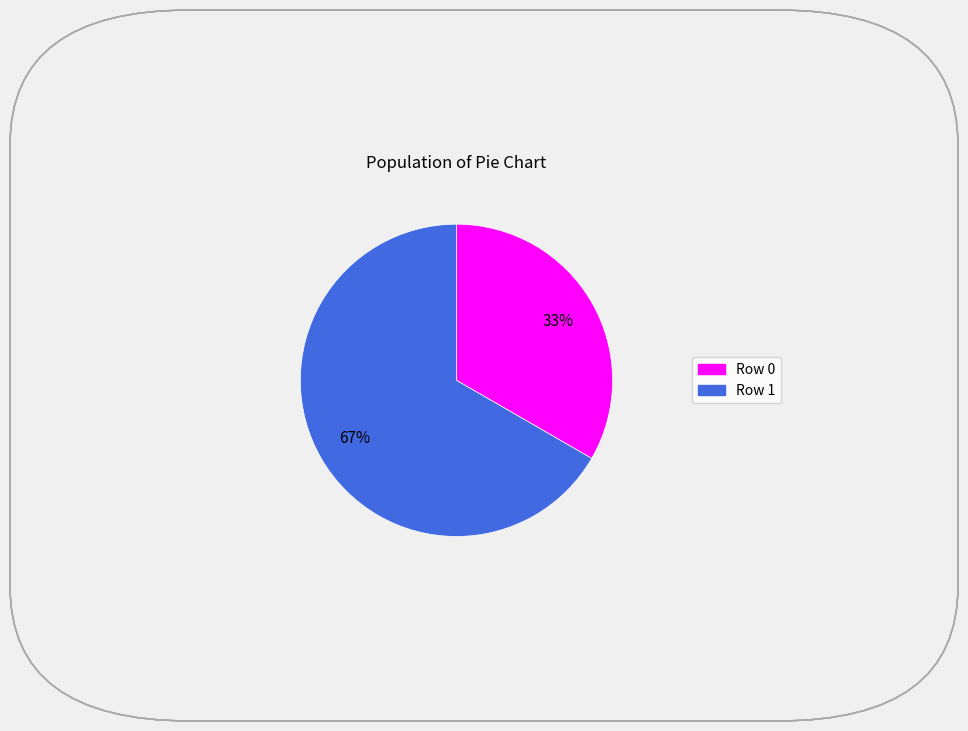

To the nearest percent, what is the combined percentage of Row 0 and Row 1?

100%